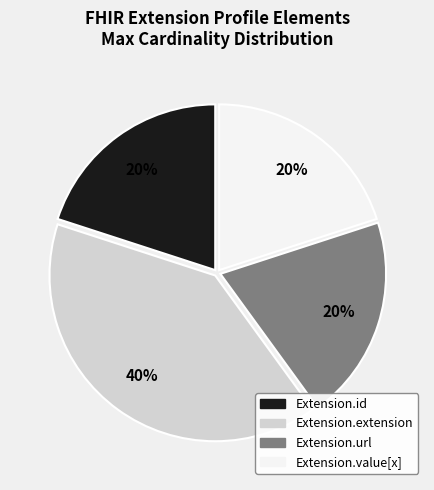

To the nearest percent, what is the difference between the Extension.extension and Extension.id slice percentages?

20%